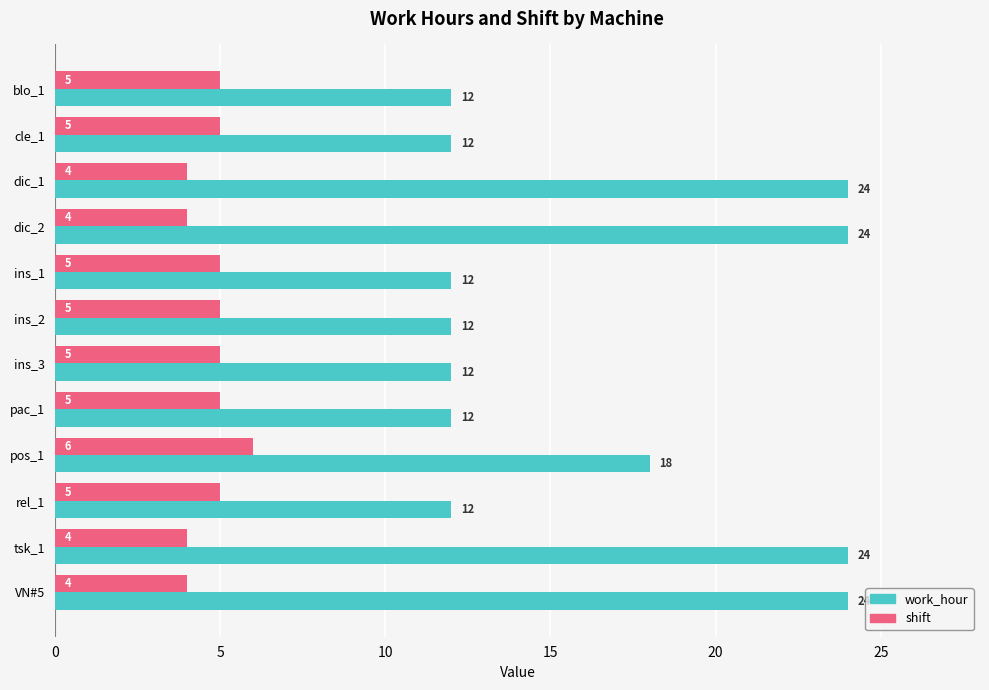

The shift series shows 9 at rel_1. True or false?

False